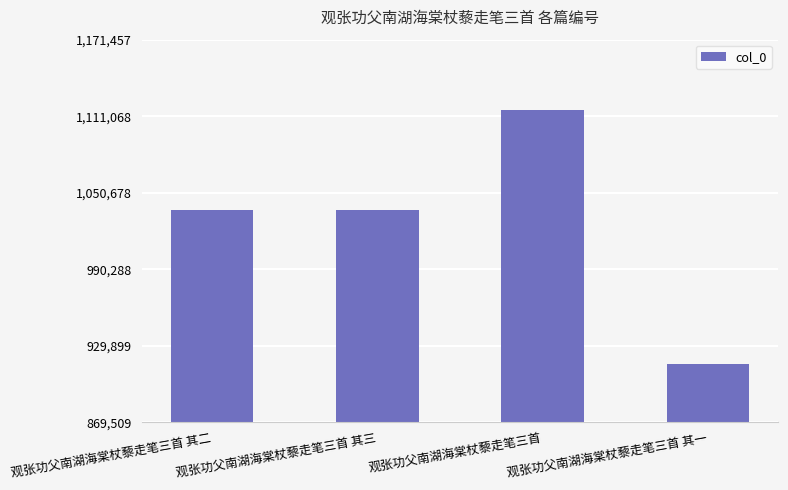

What is the value of the 2nd bar from the left?

1036833